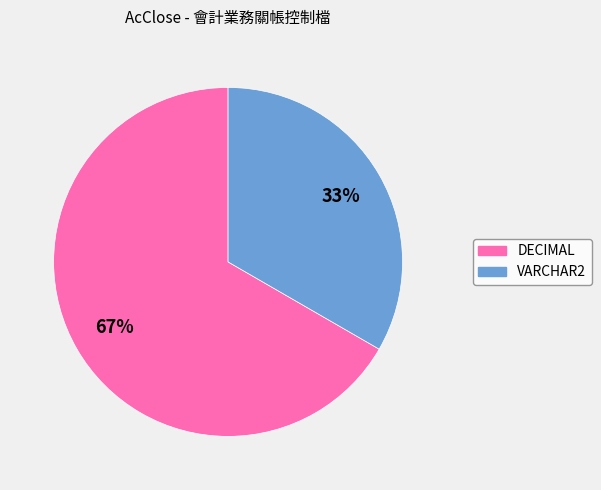

Does any single category account for the majority?

Yes